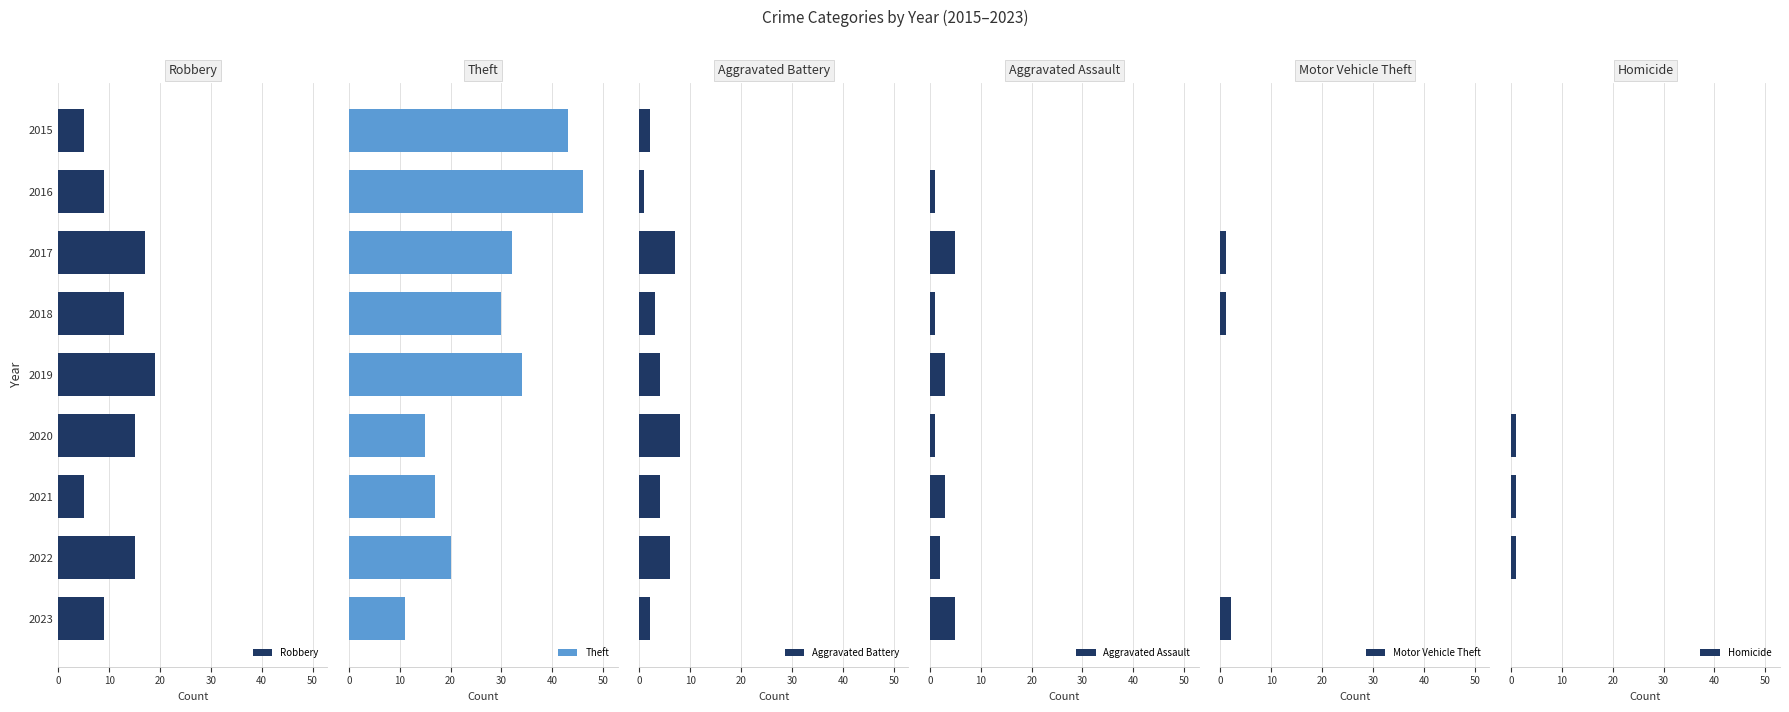

What is the difference between the maximum and minimum values in the Theft series?

35